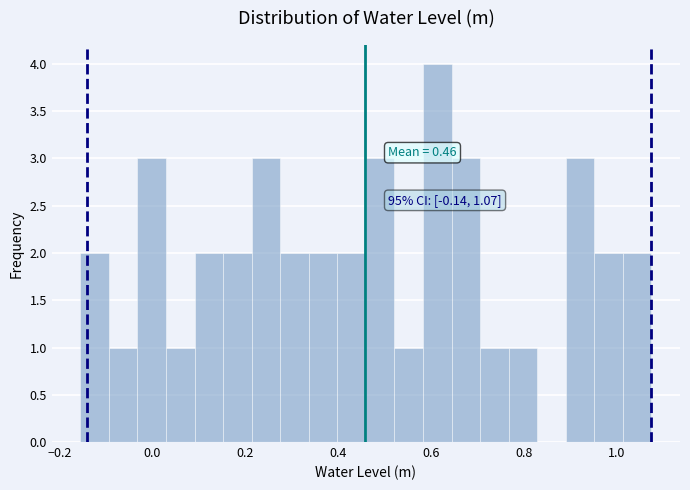

Read against the x-axis, roughly where is the centre of the tallest bar?

0.62